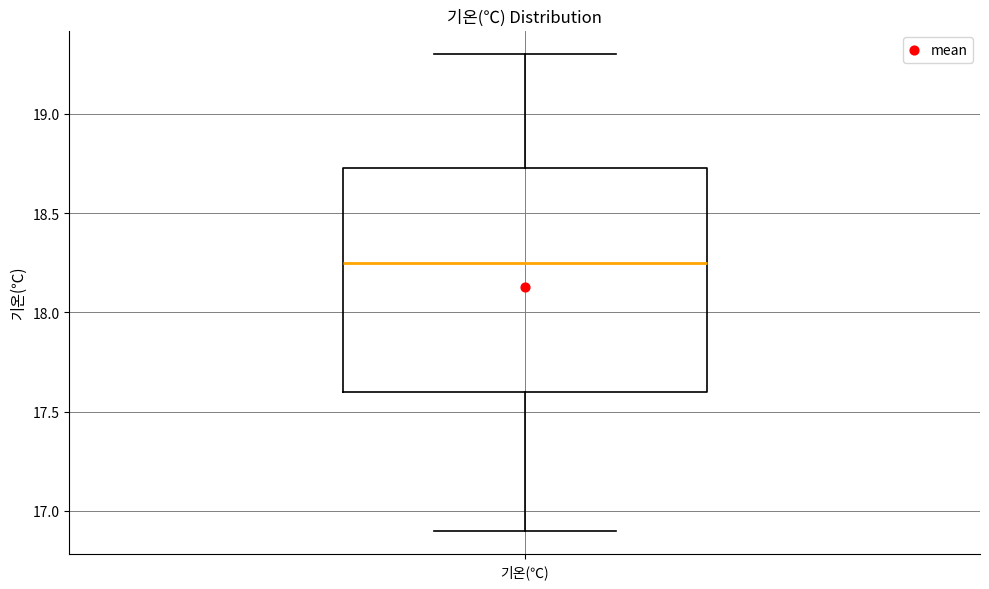

Transcribe this box plot: give where the median line is, the range the box spans, and where the two whiskers end, as read against the y-axis. The values are not printed on the chart, so give them approximately, as read against the axis.

median 18.25, box 17.60 to 18.75, whiskers 16.90 to 19.30